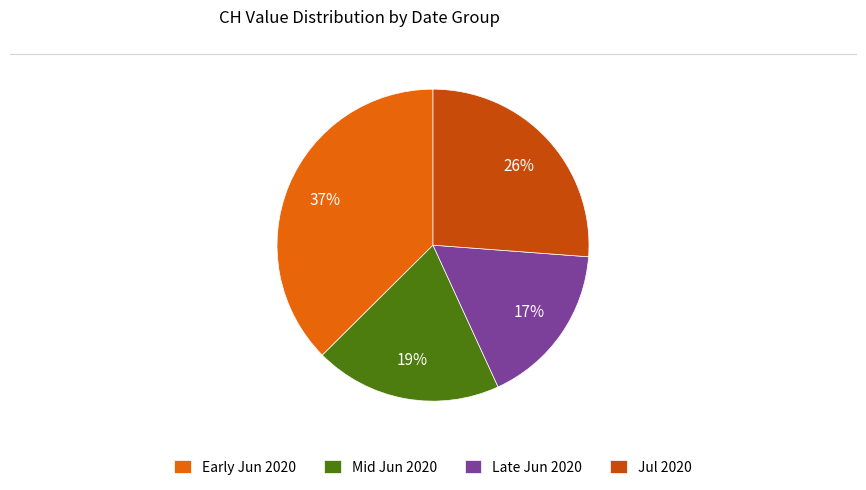

To the nearest percent, what portion does Early Jun 2020 represent?

37%